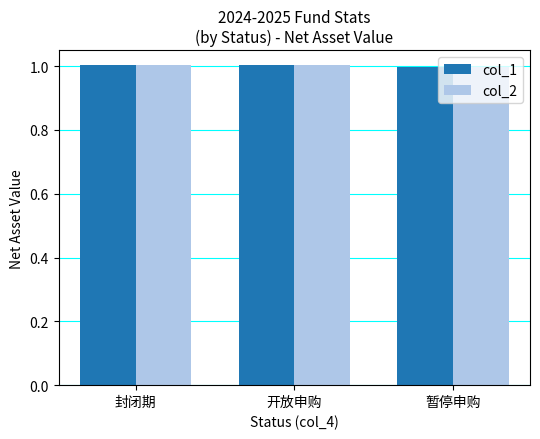

What value does the col_1 series have at 暂停申购?

1.0